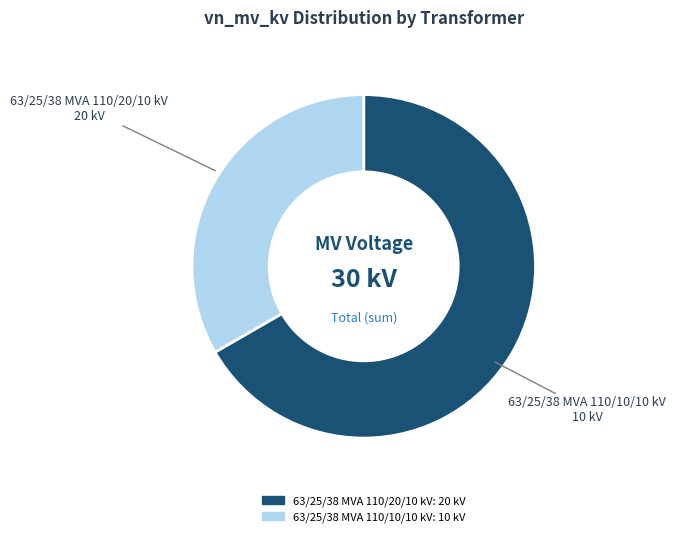

Does 63/25/38 MVA 110/20/10 kV account for over 50% of the chart?

Yes